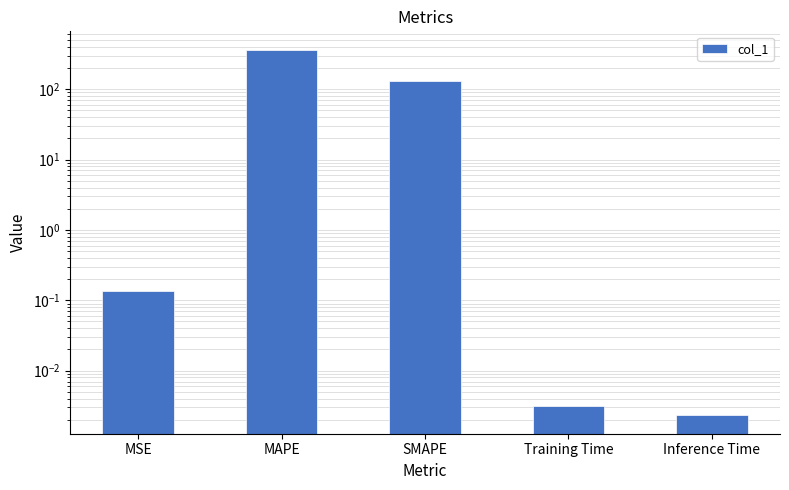

Reading right to left, extract all data points from this chart.

0.0	0.0	129.2	364.8	0.1